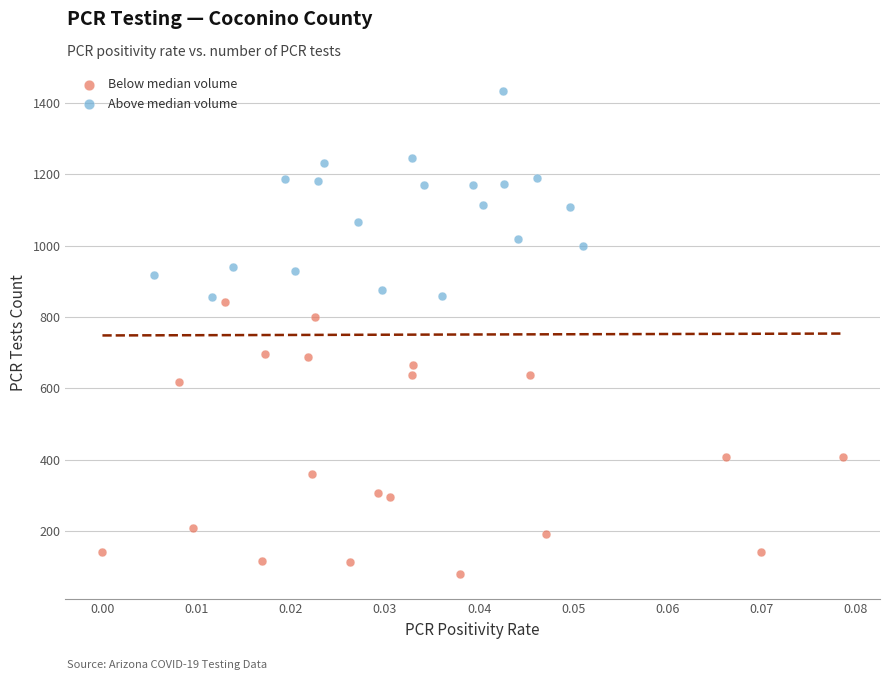

Which series reaches the minimum Y coordinate?

Below median volume